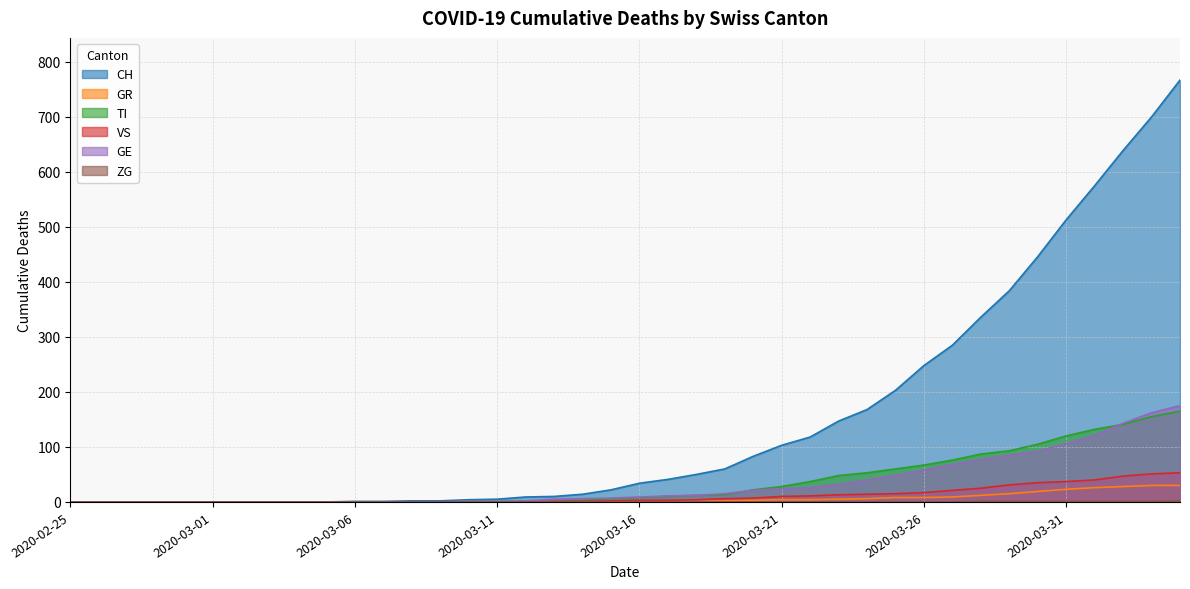

What is the total value across all series at 2020-03-10?

6